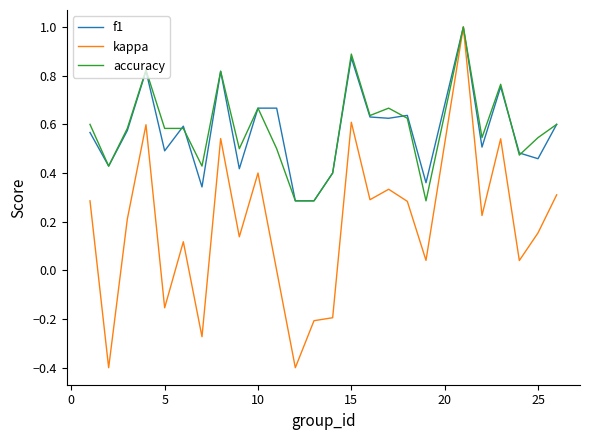

What is the smallest value displayed?

-0.4